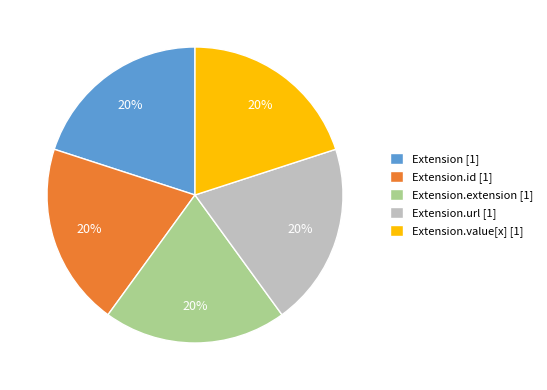

Count the number of slices in the pie.

5